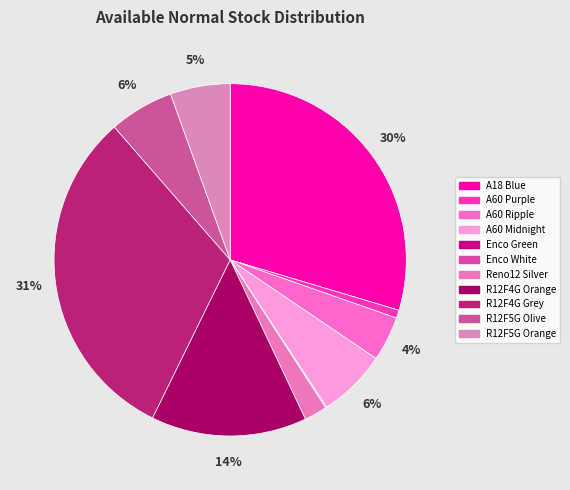

Rank the categories by value from lowest to highest.

OPPO Enco Air3 Pro White, OPPO Enco Air3 Pro Green, OPPO A60 (8+128G) Midnight Purple, OPPO Reno 12 5G Astro Silver, OPPO A60 (8+256G) Ripple Blue, OPPO Reno 12F 5G Amber Orange, OPPO Reno 12F 5G Olive Green, OPPO A60 (8+256G) Midnight Purple, OPPO Reno 12F 4G Amber Orange, OPPO A18 (4+64G) Glowing Blue, OPPO Reno 12F 4G Matte Grey